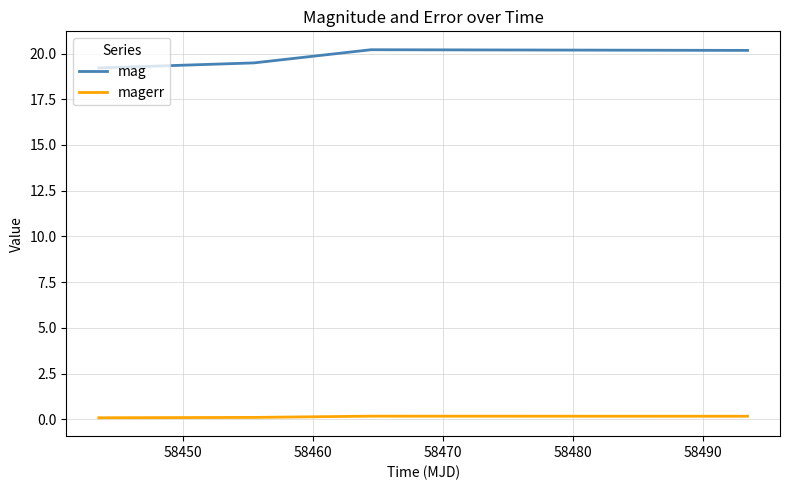

What is the greatest value displayed?

20.2